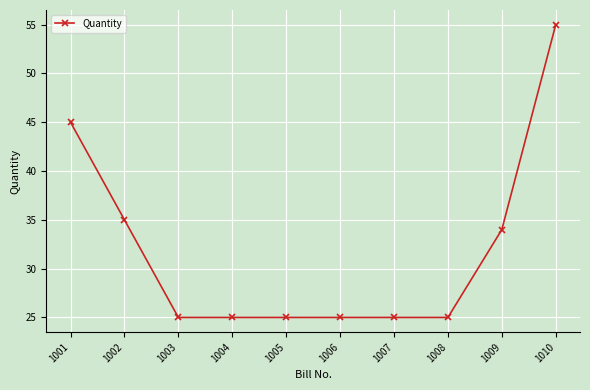

Approximately how many times larger is the value at 1004 compared to 1001?

0.6